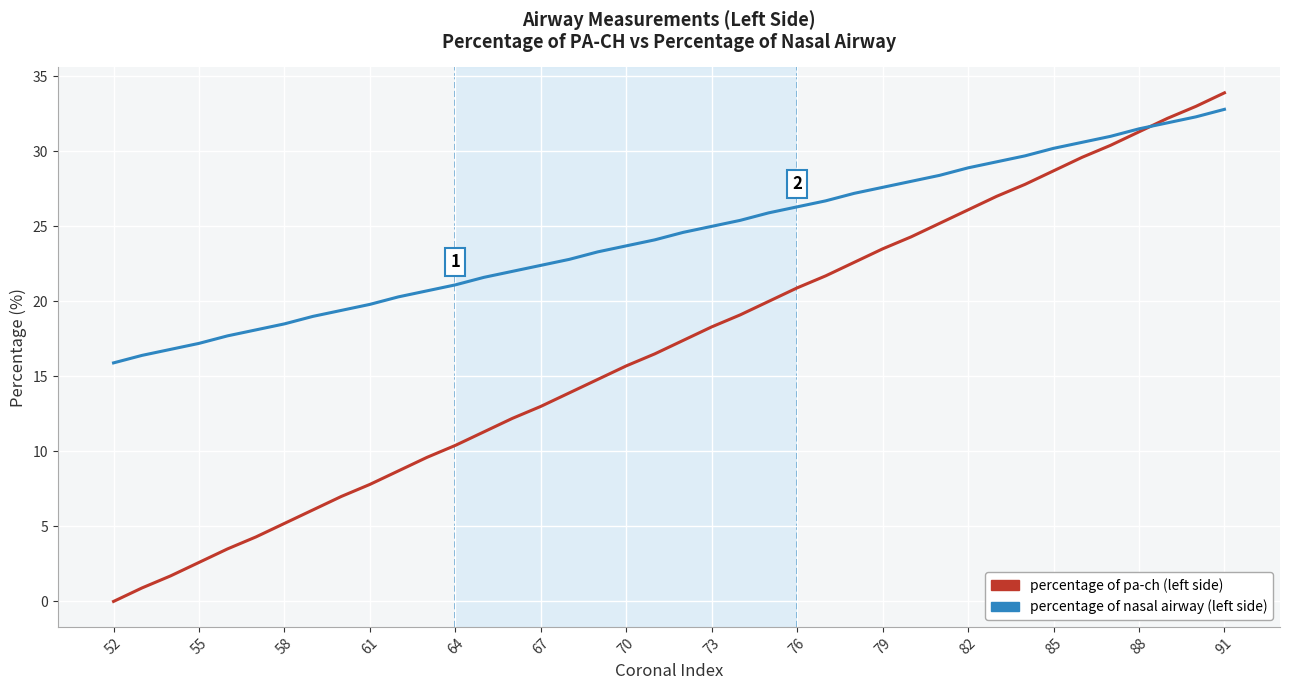

How many lines are shown in the chart?

2